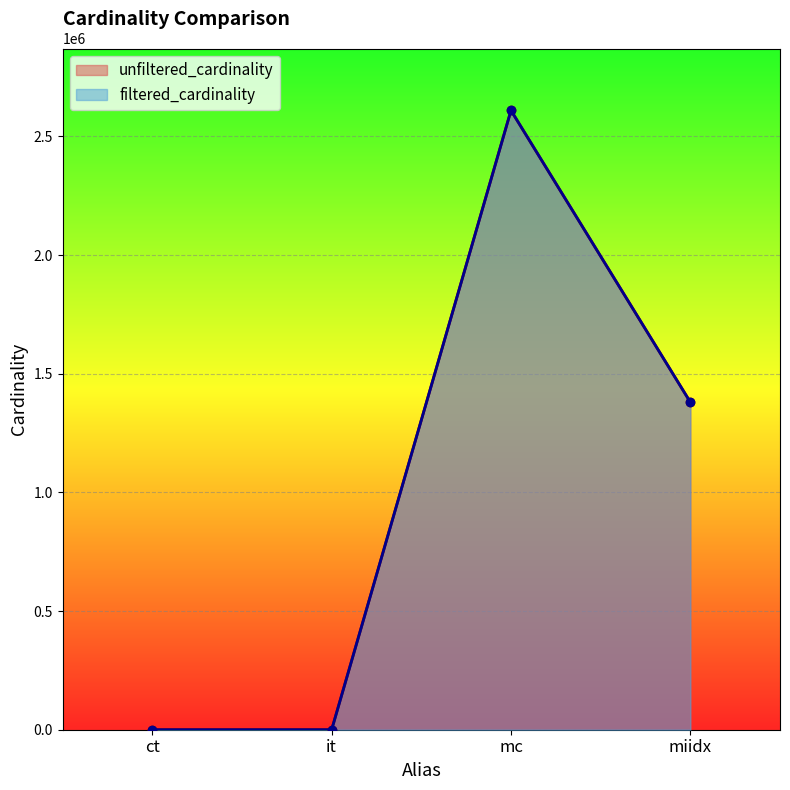

Which series has the widest spread of values?

filtered_cardinality